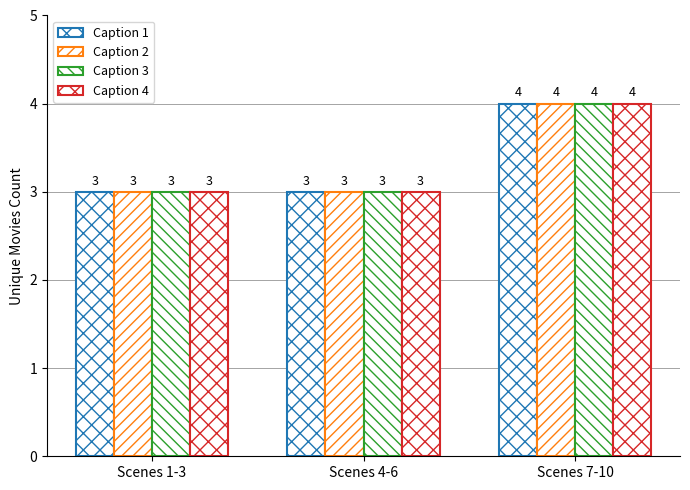

Does the chart contain stacked bars?

No